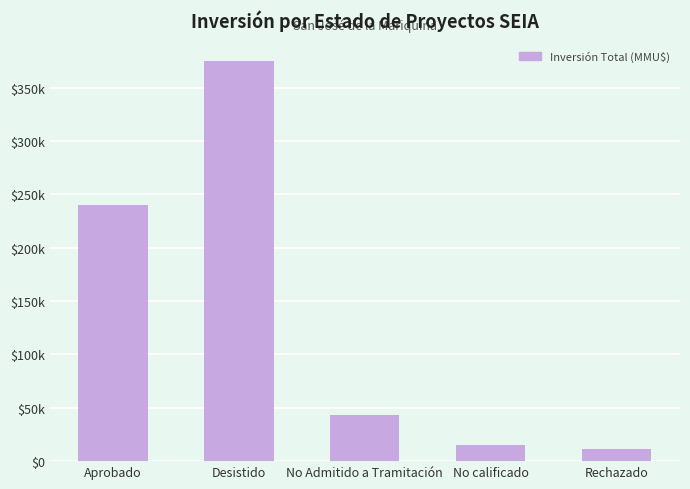

Reading left to right, list all the values displayed in this chart.

240480	375481	43164	15500	11300